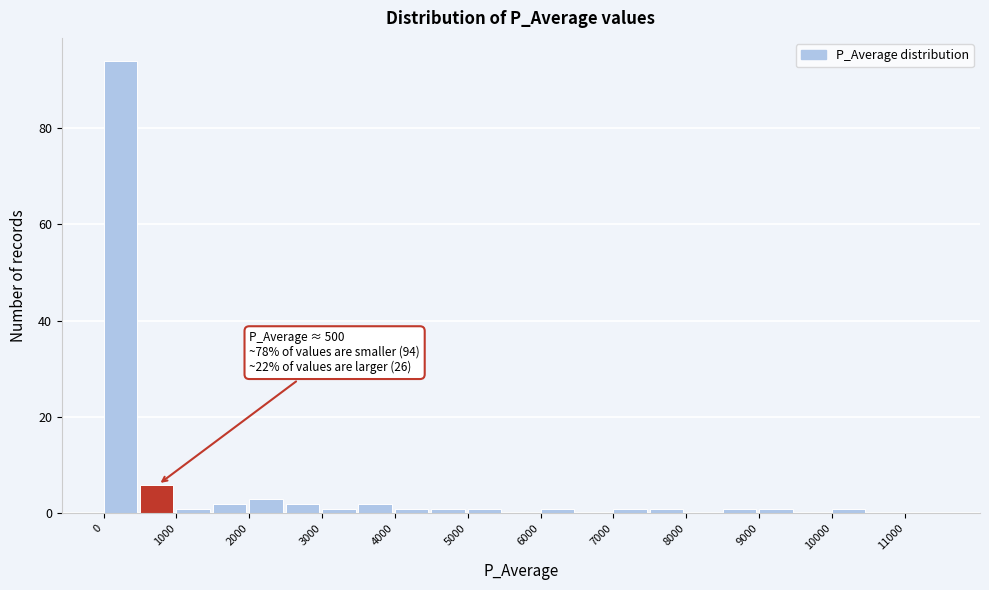

Over which range of the x-axis is the bar tallest?

0 to 500